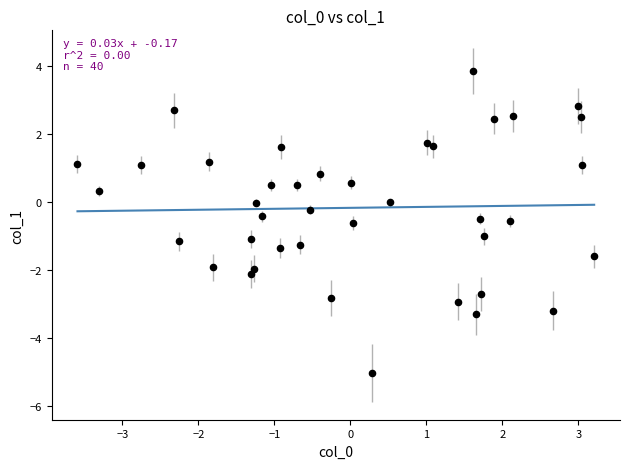

What is the range of X values (max minus min)?

6.8